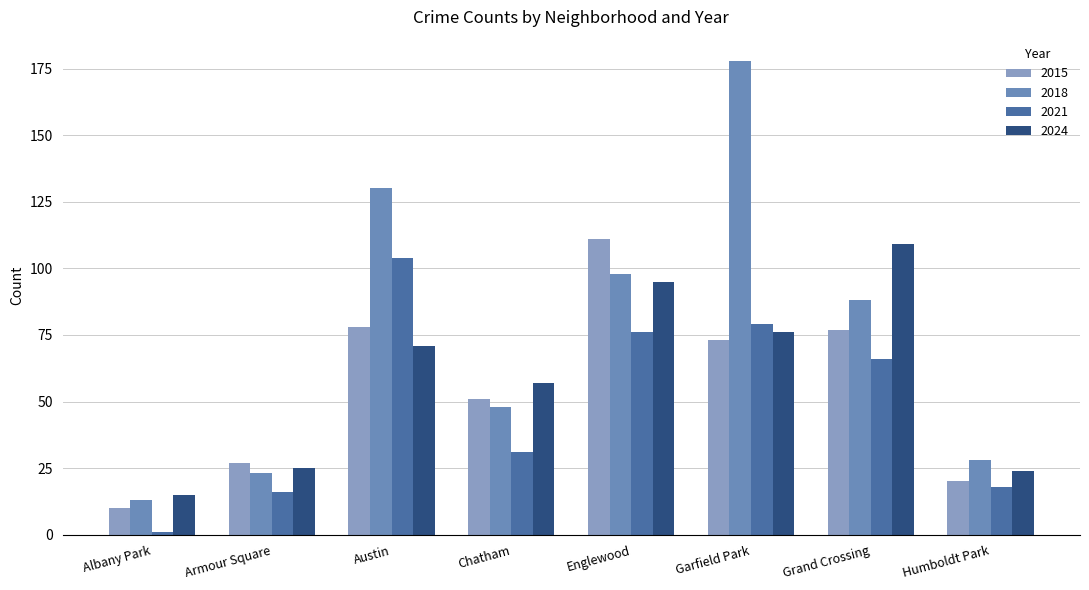

Reading right to left, list all the values displayed in this chart.

2015: 20	77	73	111	51	78	27	10
2018: 28	88	178	98	48	130	23	13
2021: 18	66	79	76	31	104	16	1
2024: 24	109	76	95	57	71	25	15